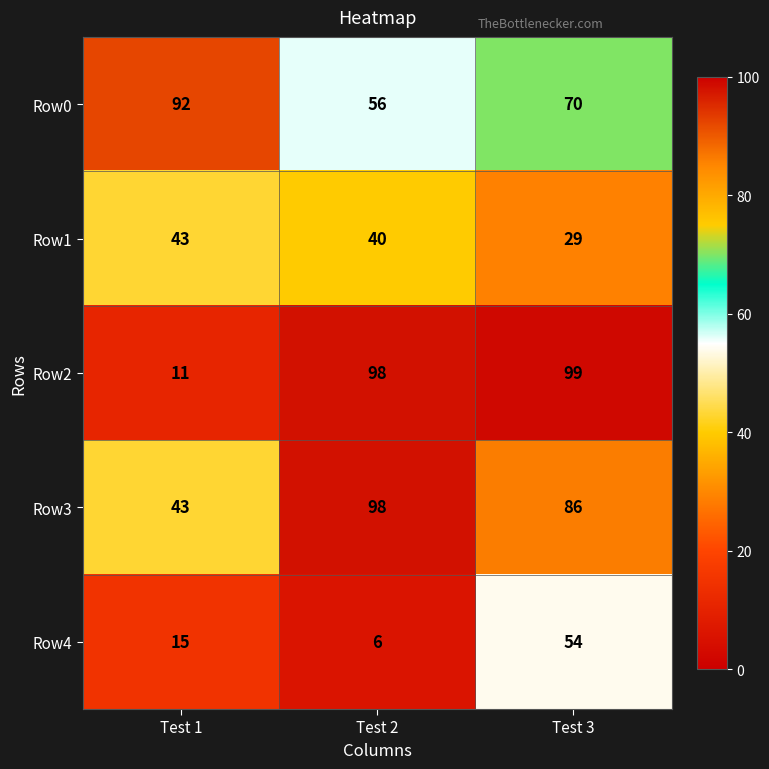

What is the total value across all series at Test 3?

338